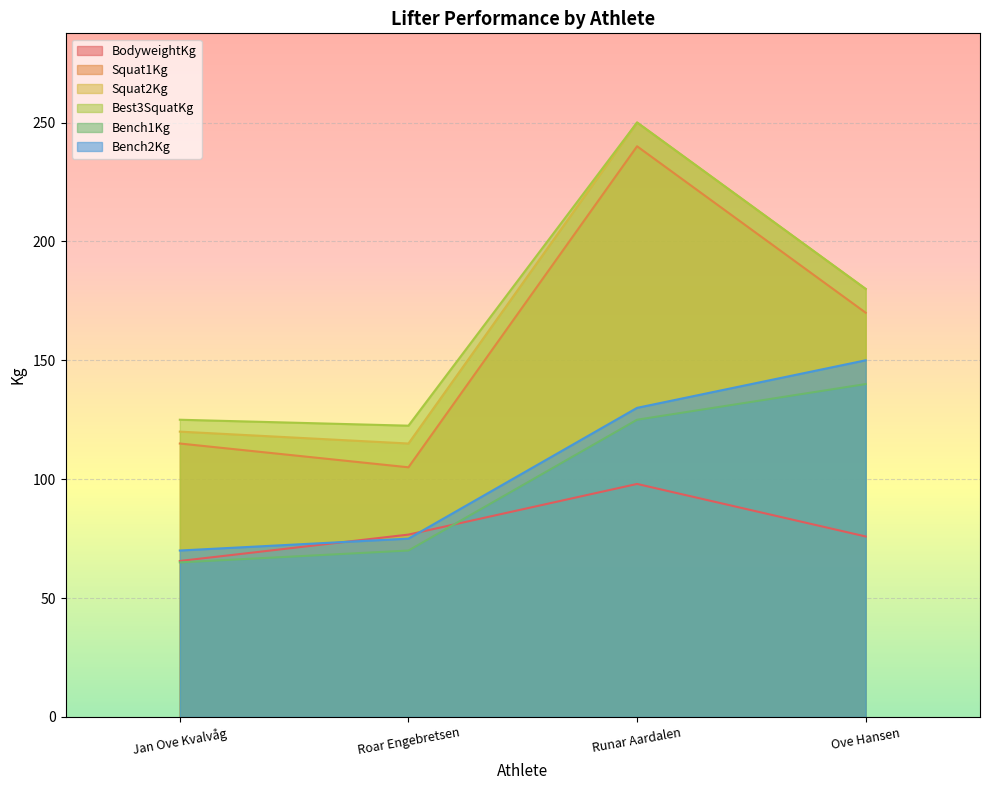

What is the value of the Bench2Kg point at the 2nd from the left?

75.0